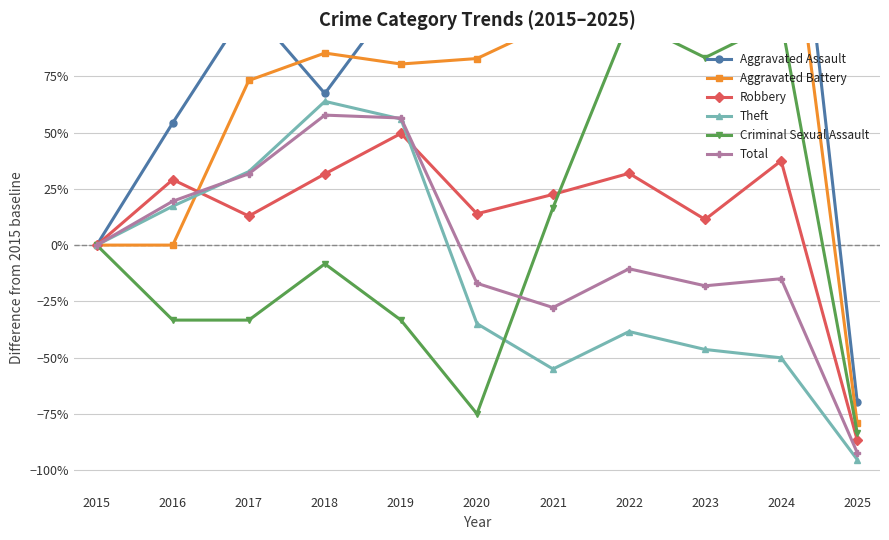

Which has a higher value, 2021 or 2023?

2023